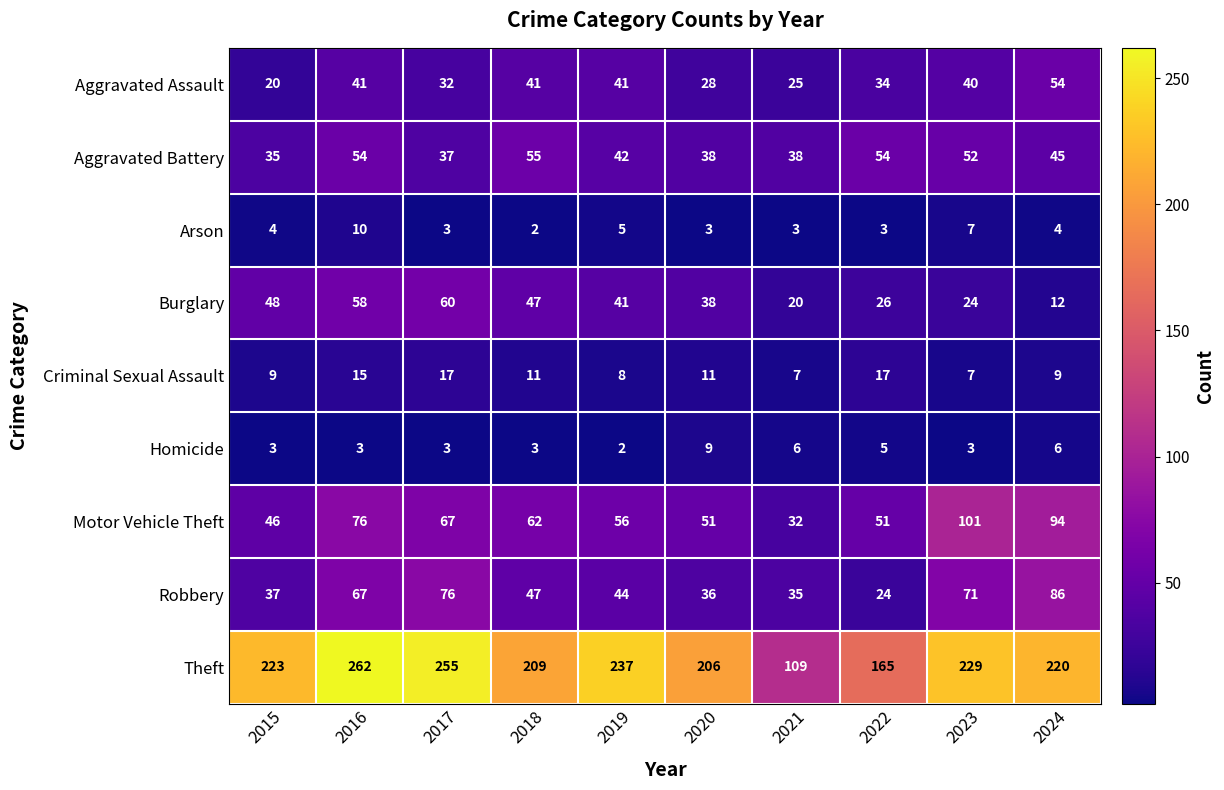

Count the number of data series in this chart.

9